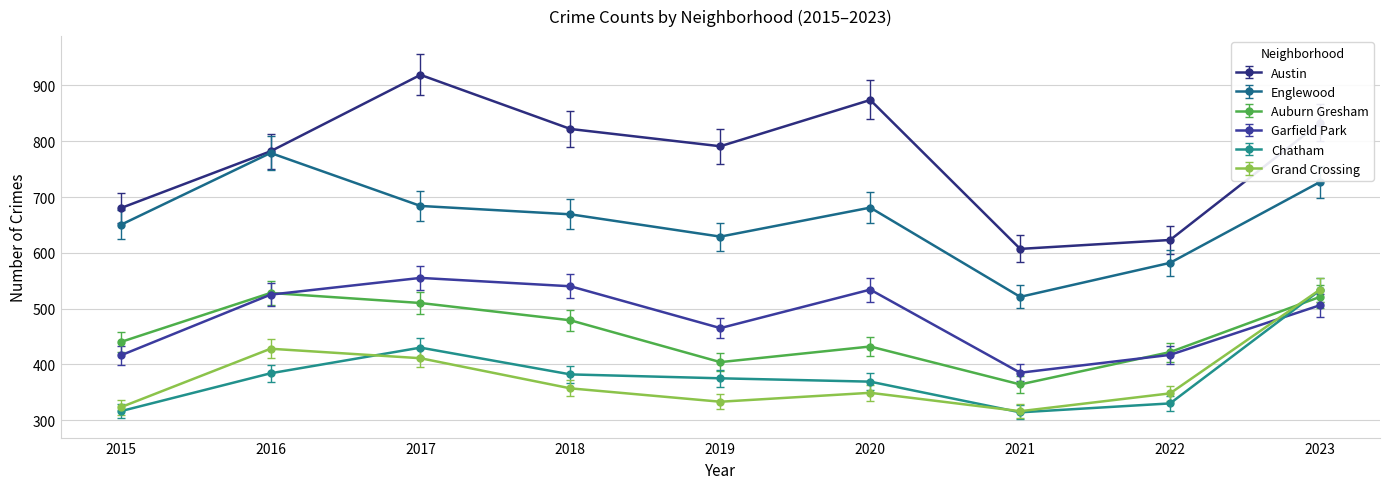

Which series has the widest spread of values?

Austin